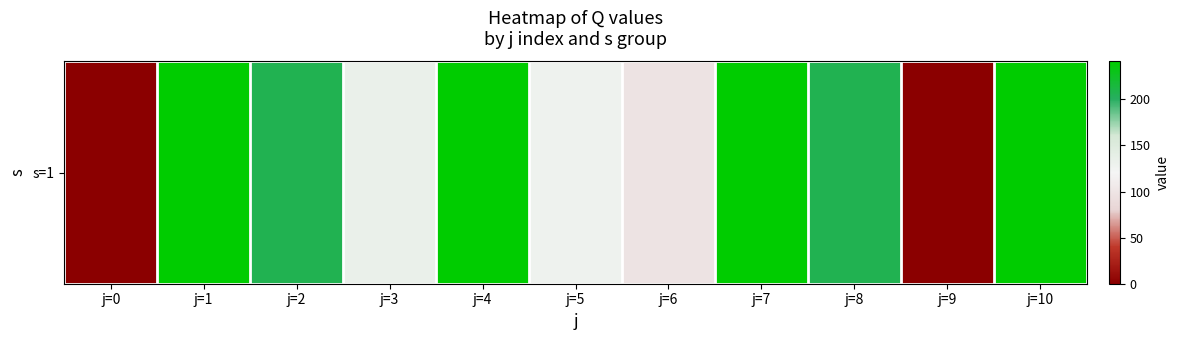

Rank the categories by value from lowest to highest.

j=0, j=9, j=6, j=5, j=3, j=2, j=8, j=1, j=4, j=7, j=10